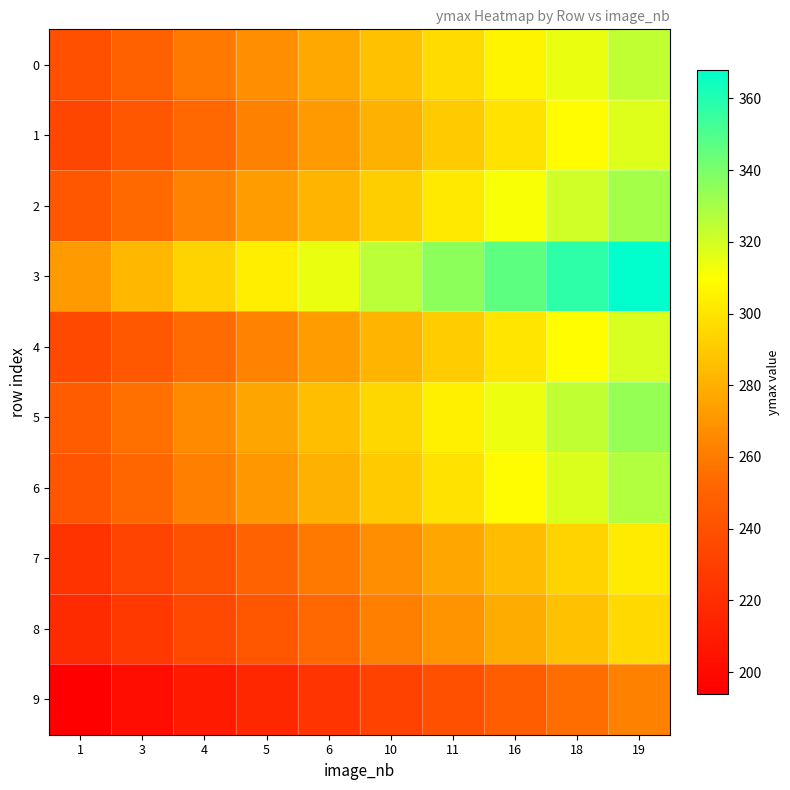

What is the total value across all series at 3?

2442.4